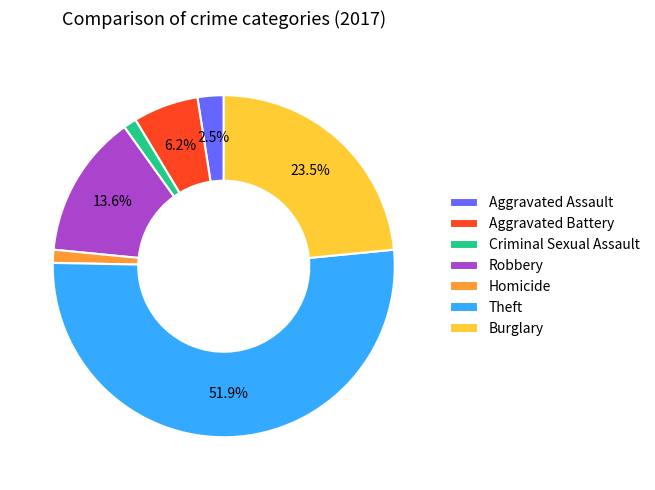

How many segments does this pie chart have?

7